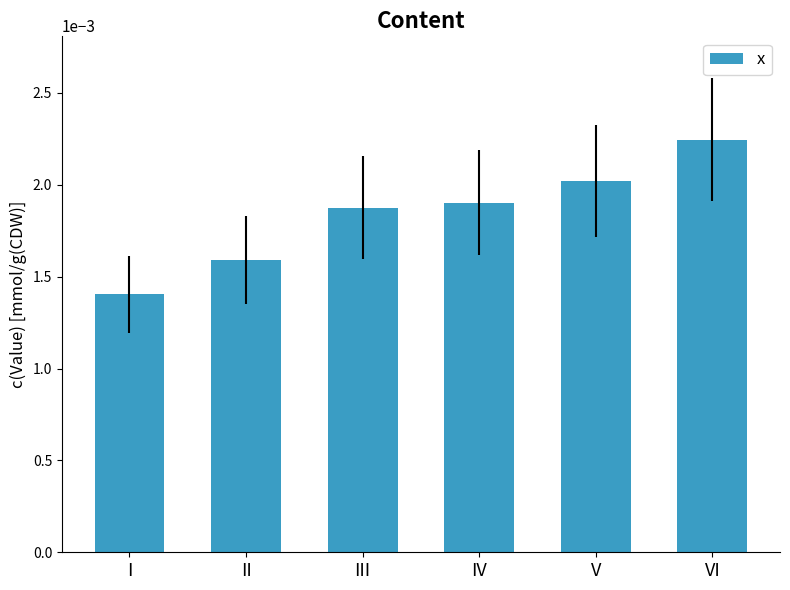

Which category has the lowest value across all series?

I